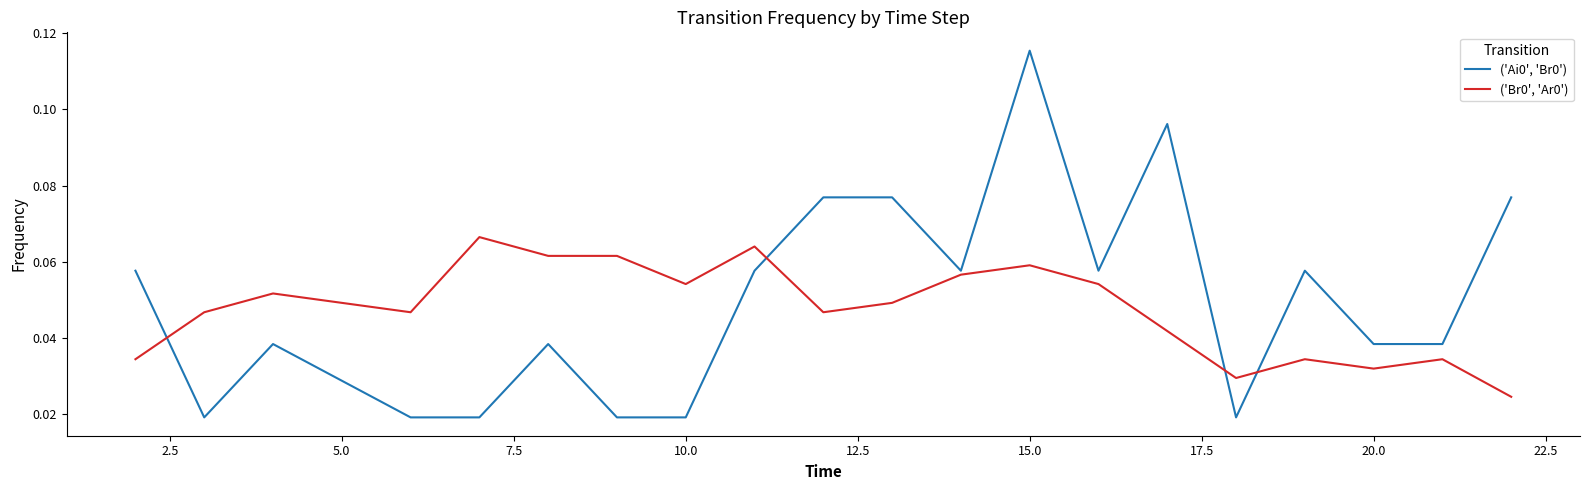

The value of ('Br0', 'Ar0') at 10.0 is 0.0. True or false?

False